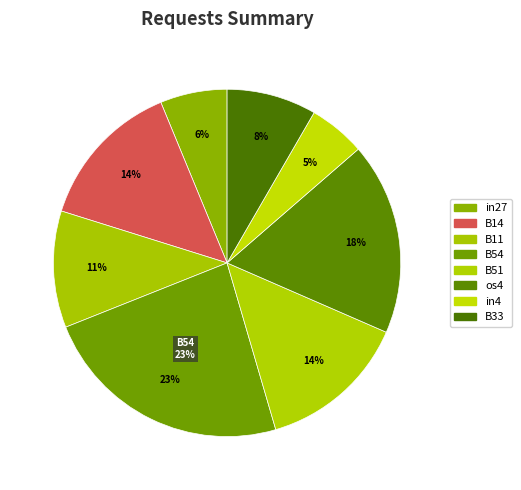

To the nearest percent, what is the difference between the largest and smallest slice percentages?

18%